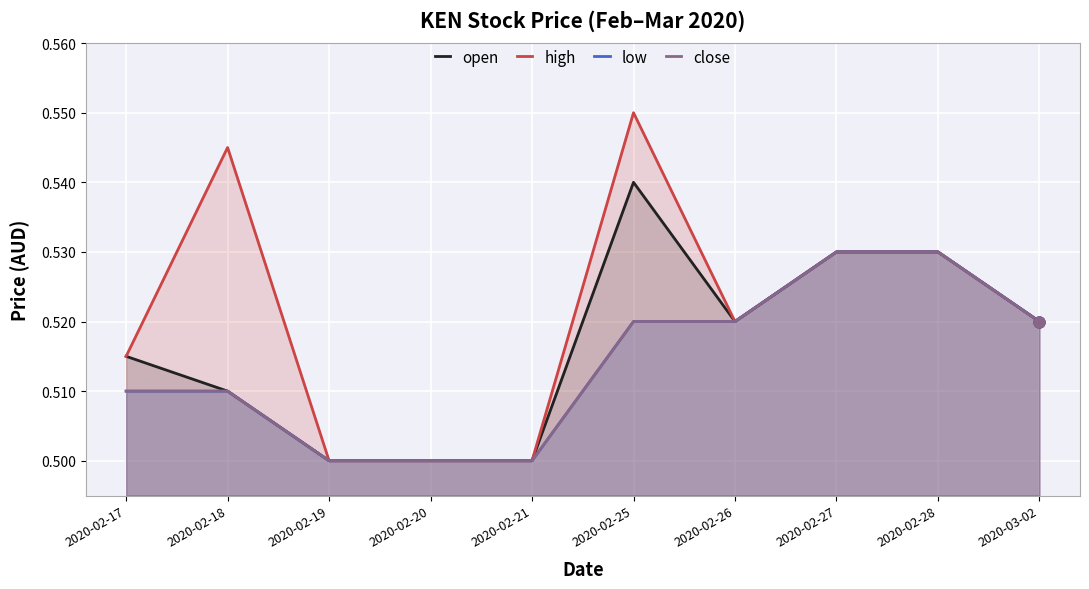

At which category is the sum across all series the highest?

2020-02-25